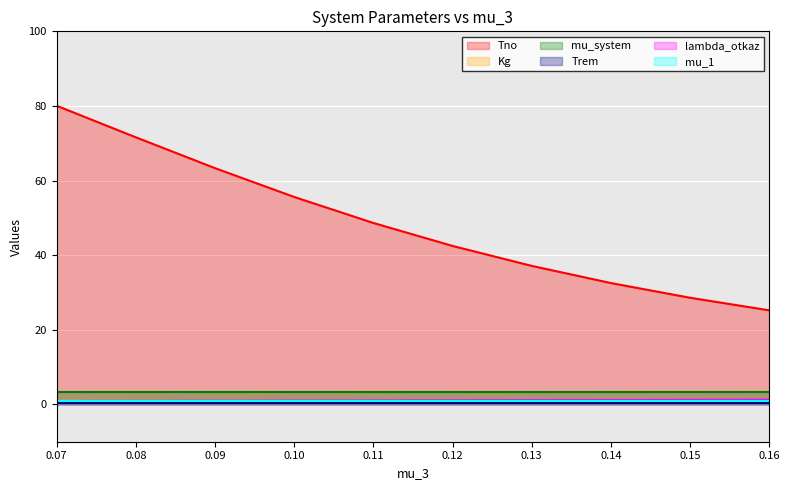

What is the sum of all Tno values?

485.2